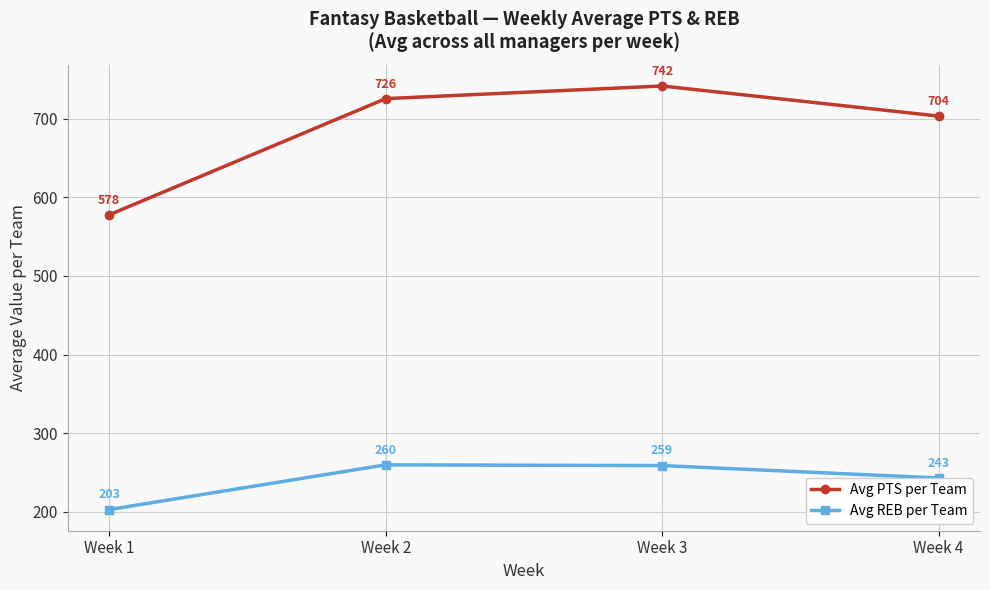

Which series has the widest spread of values?

Avg PTS per Team